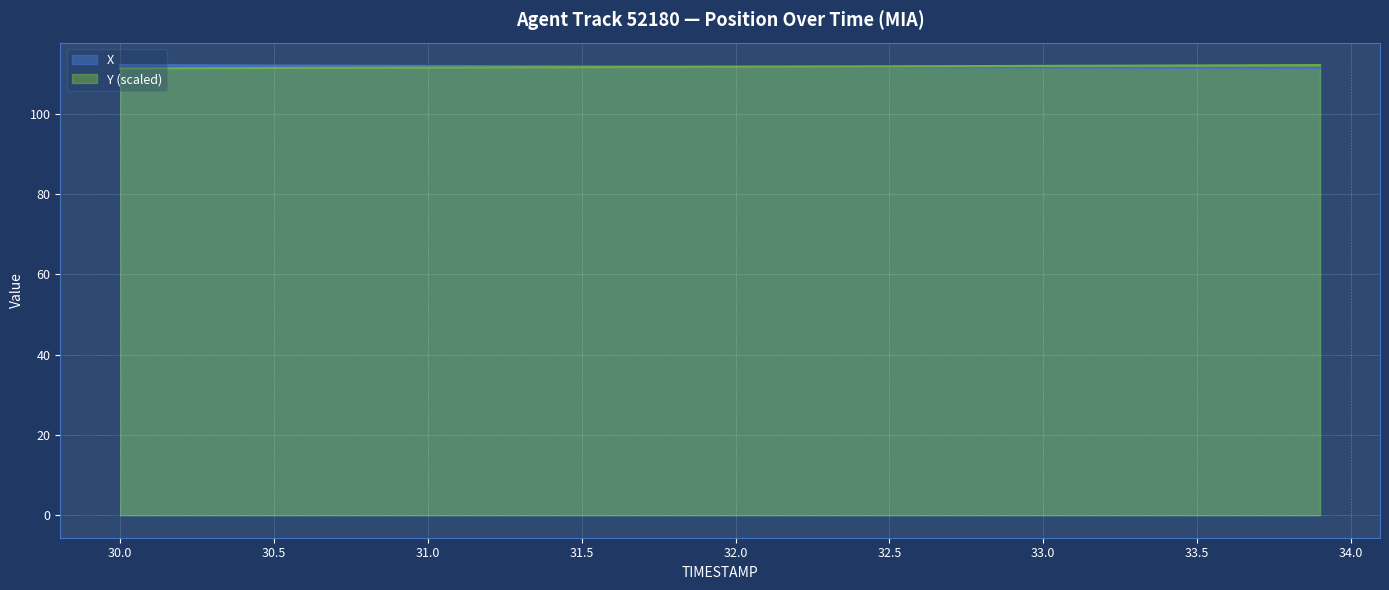

What position from the right is 30.8?

32